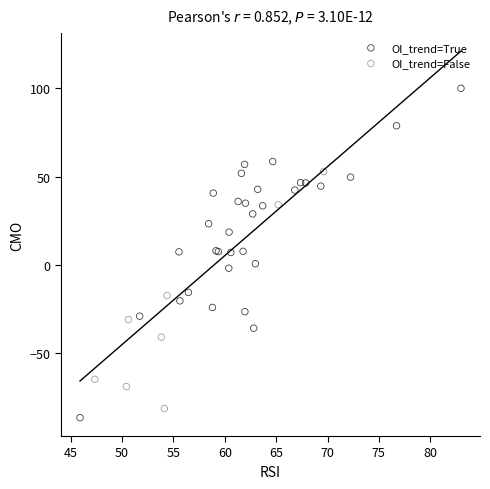

Which series contains the lowest Y value?

OI_trend=True